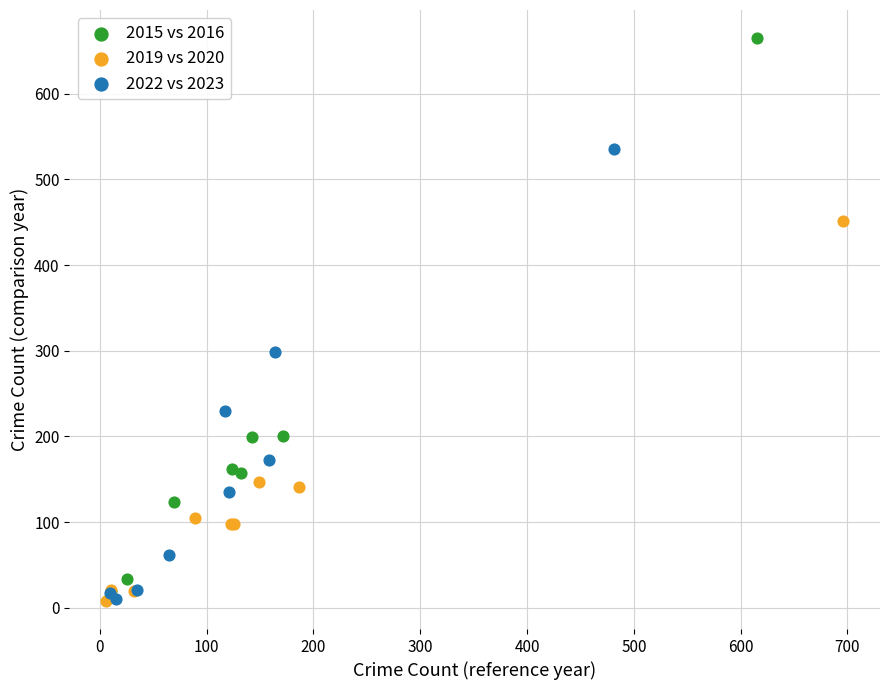

Which series has the widest spread of Y values?

2015 vs 2016